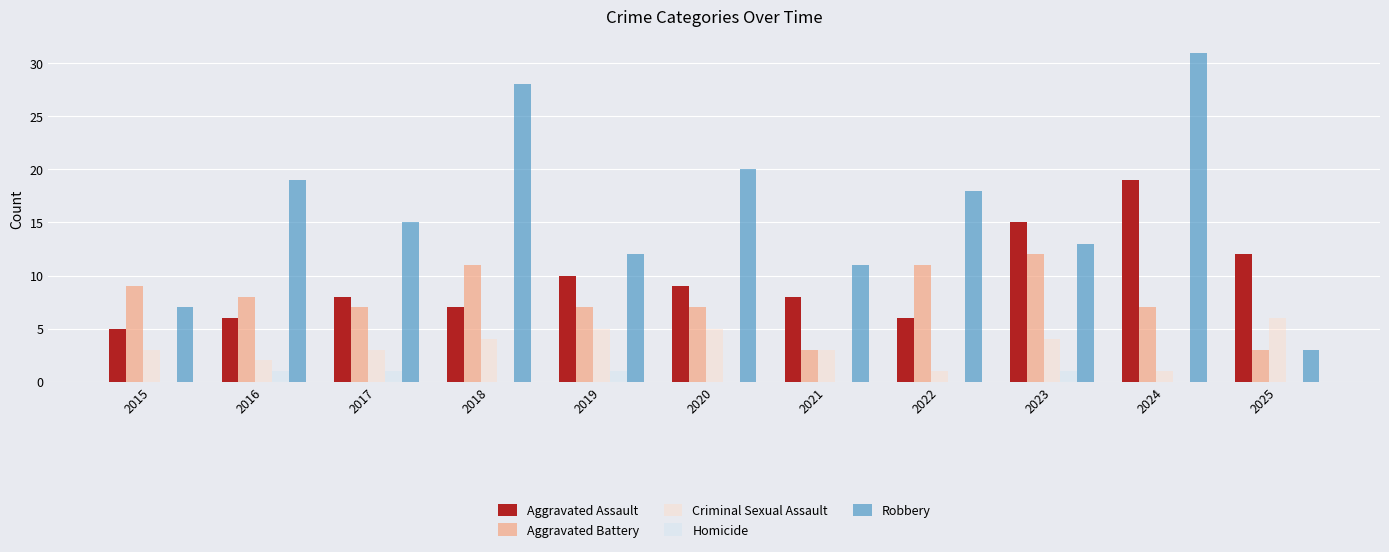

At which label does Aggravated Battery reach its peak?

2023